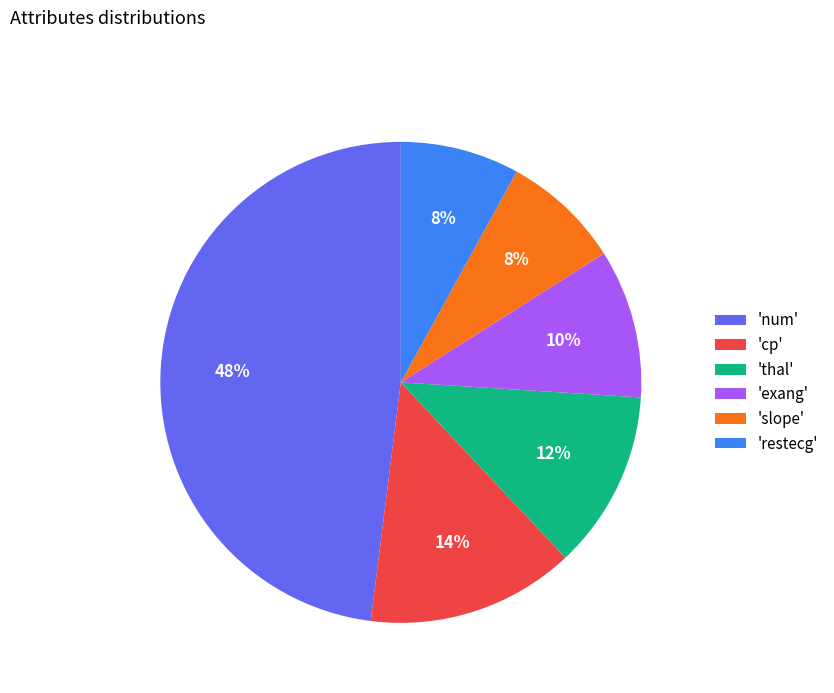

What percentage is the 'cp' slice, to the nearest percent?

14%